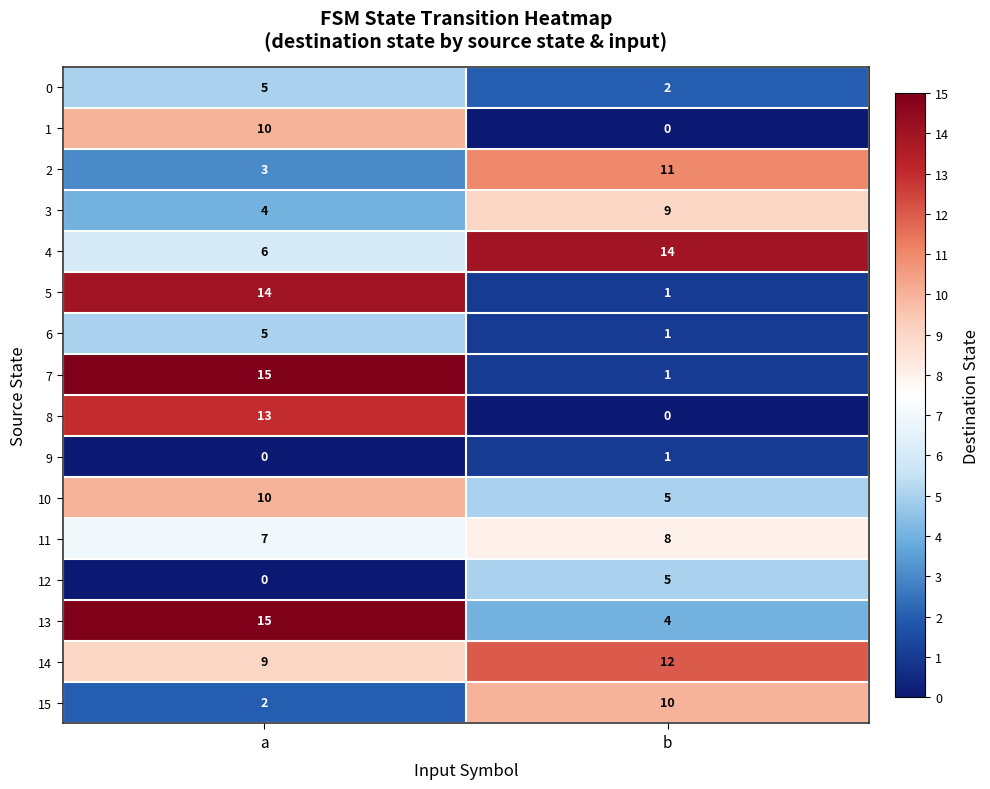

What is the difference between the highest and lowest values at b?

14